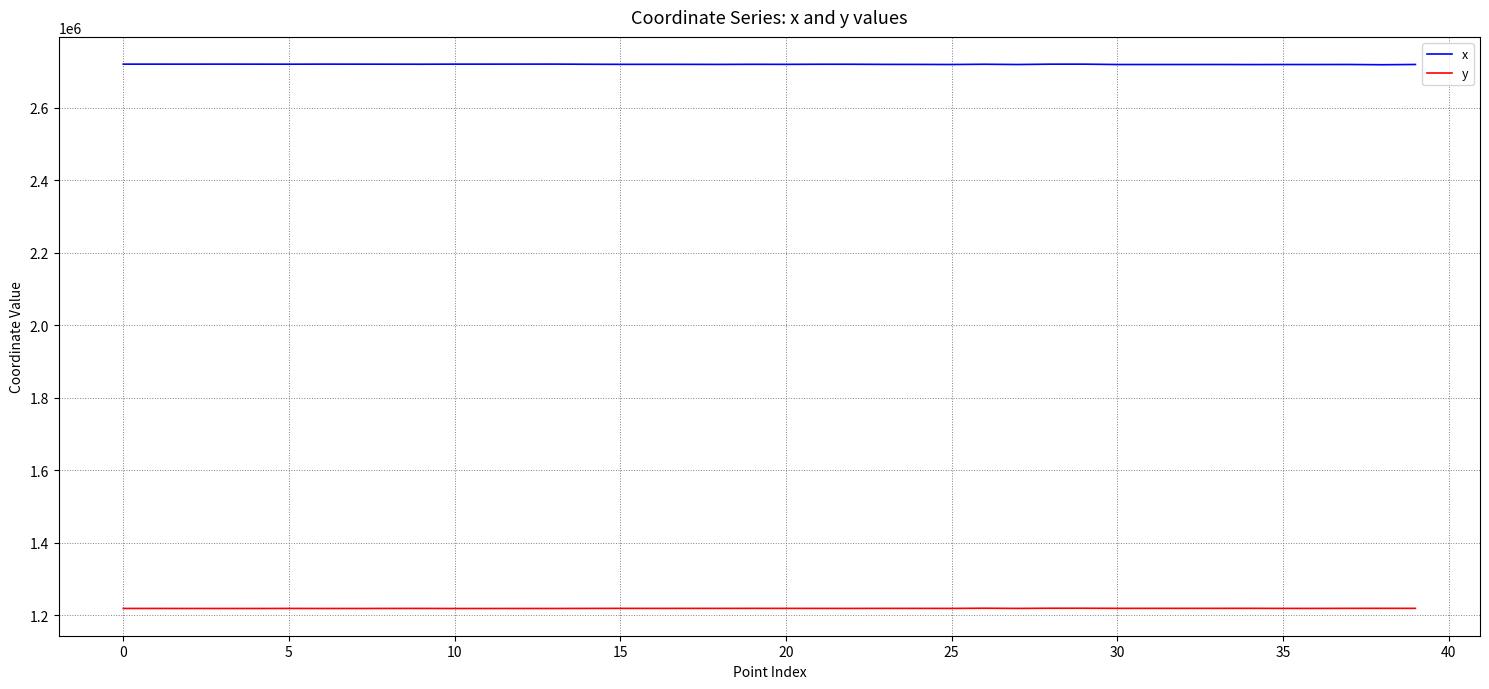

What is the lowest value of the y series?

1218097.1